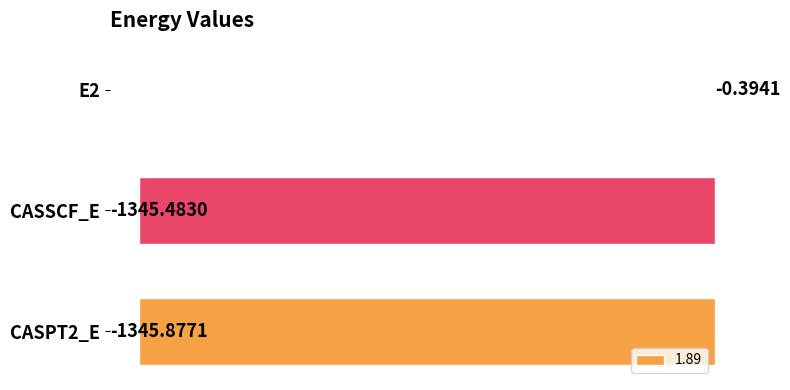

What is the sum of the values at CASPT2_E and CASSCF_E?

-2691.4